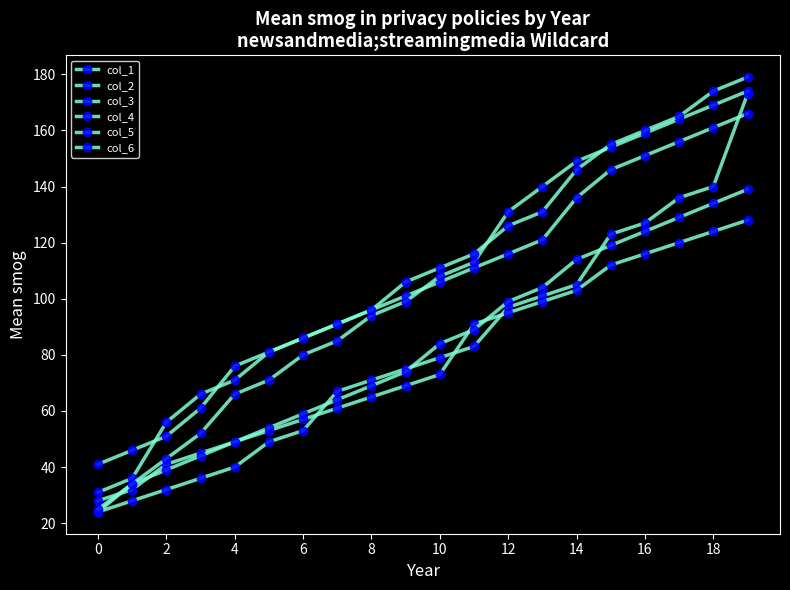

True or false: col_5 has more than 0 points higher than both neighbors.

False